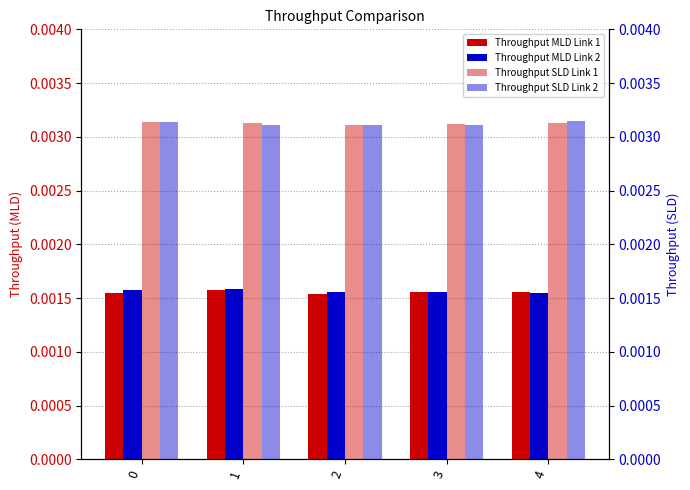

Count the Throughput of SLD on Link 1 values in the range 0 to 1.

5